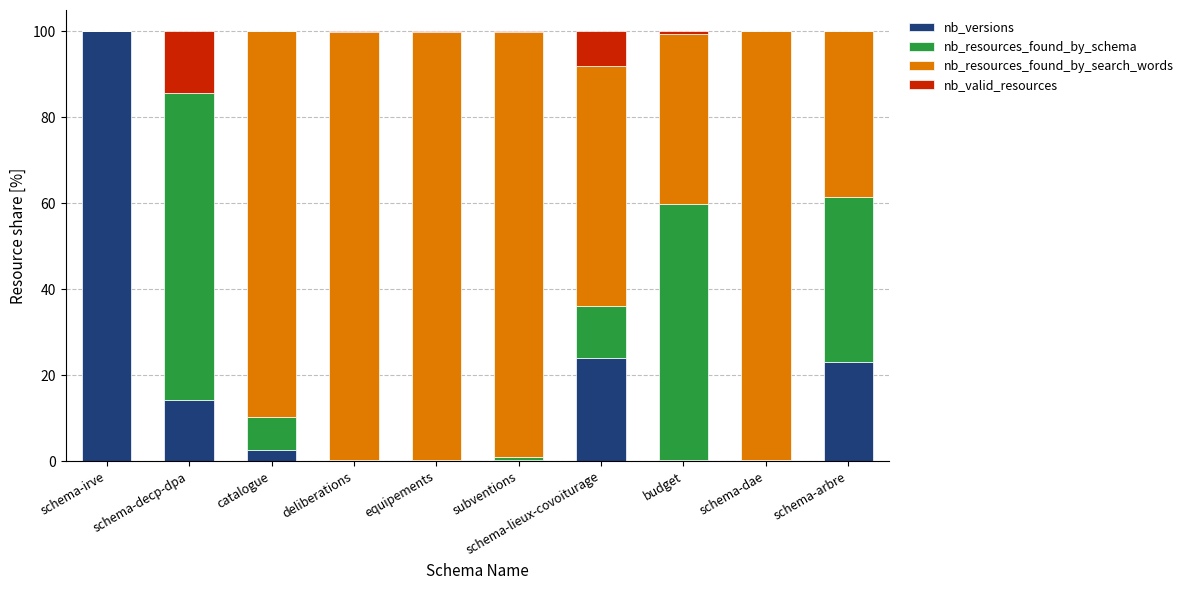

What is the total value across all series at schema-lieux-covoiturage?

100.0